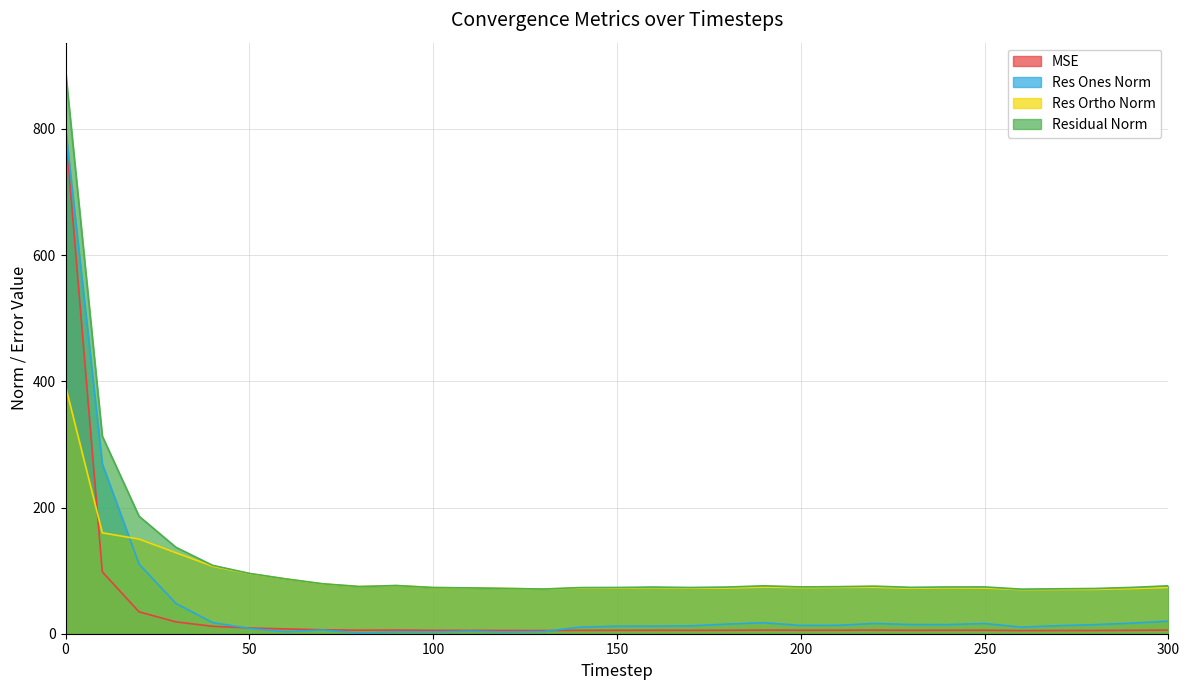

Does the chart have visible grid lines?

Yes